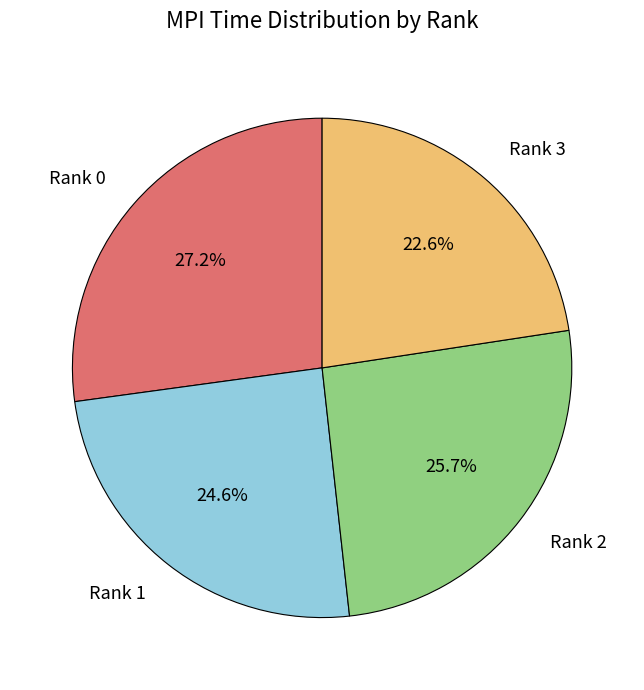

Do Rank 0 and Rank 3 together represent more than half of the pie?

No